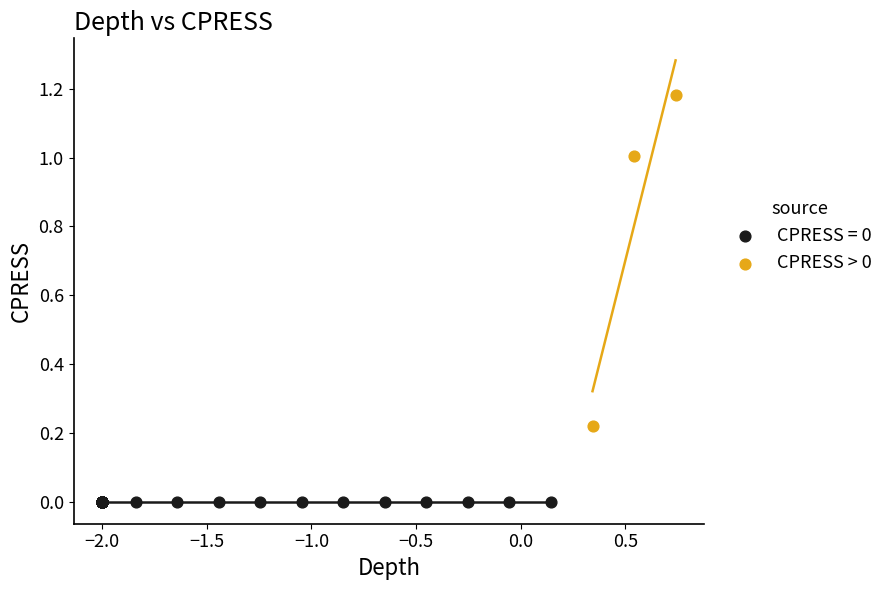

Which series reaches the minimum Y coordinate?

CPRESS = 0